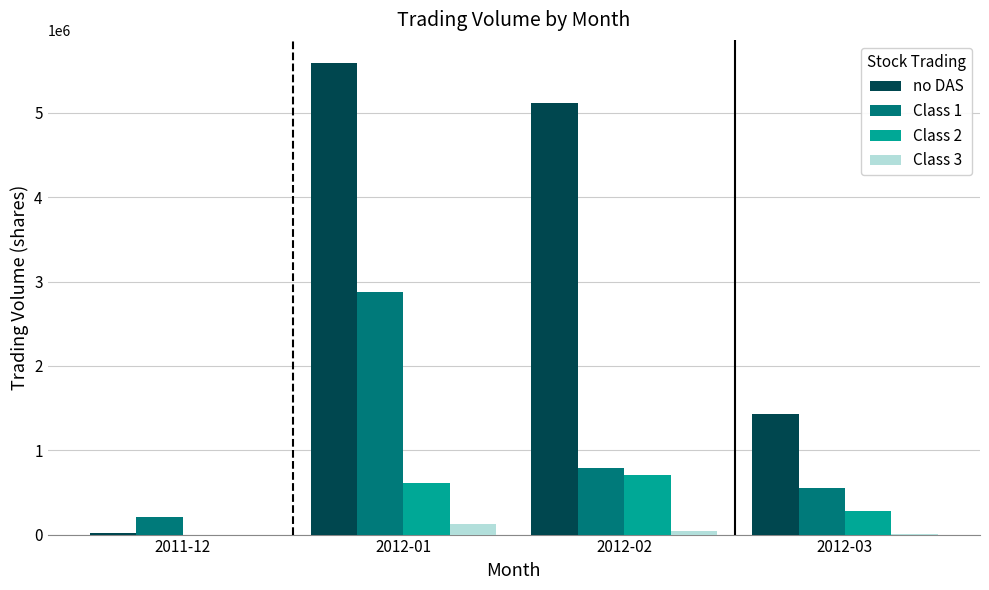

What is the average value of the Class 2 series?

397140